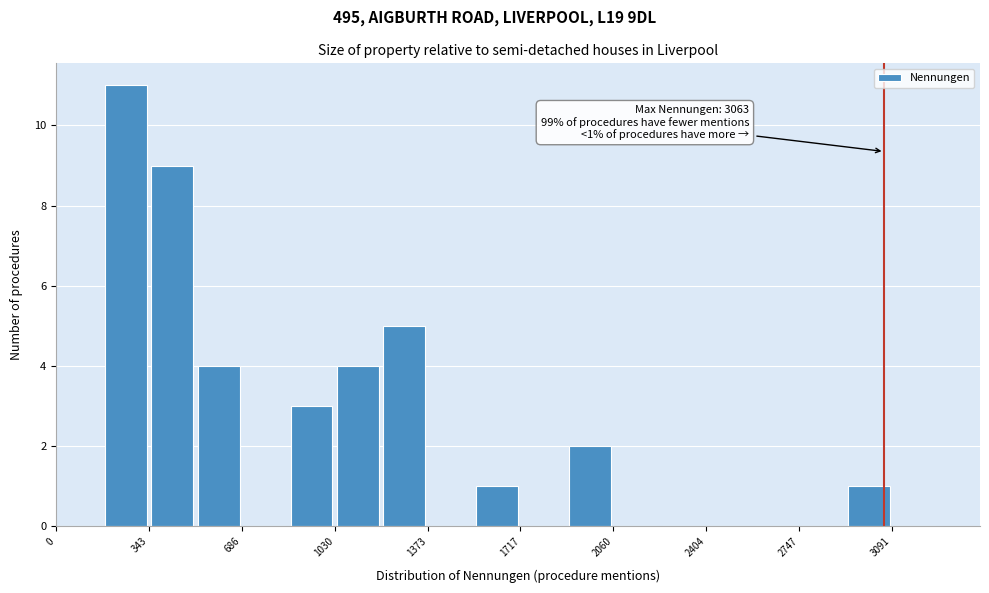

Around what value on the x-axis is the tallest bar? Give the approximate position of its centre, as read against the axis.

250